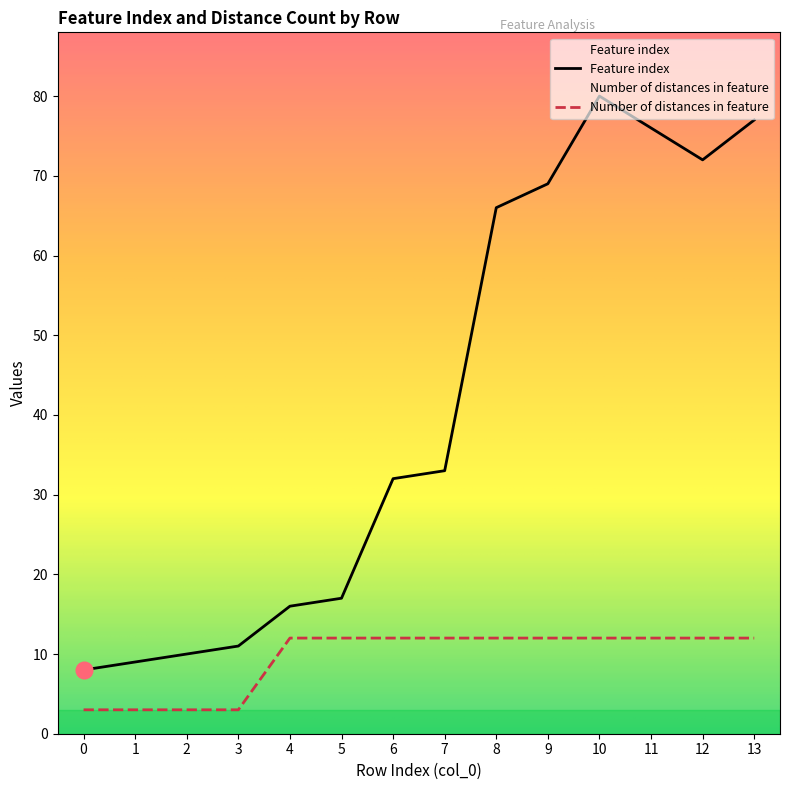

Does the chart have visible grid lines?

No